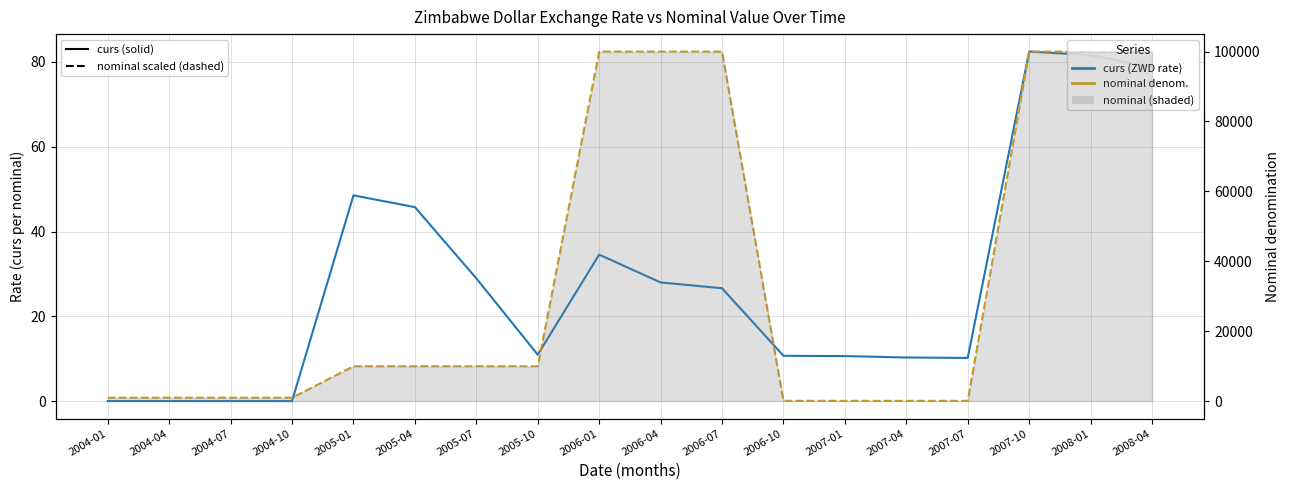

What is the sum of all curs (rate) values?

508.0